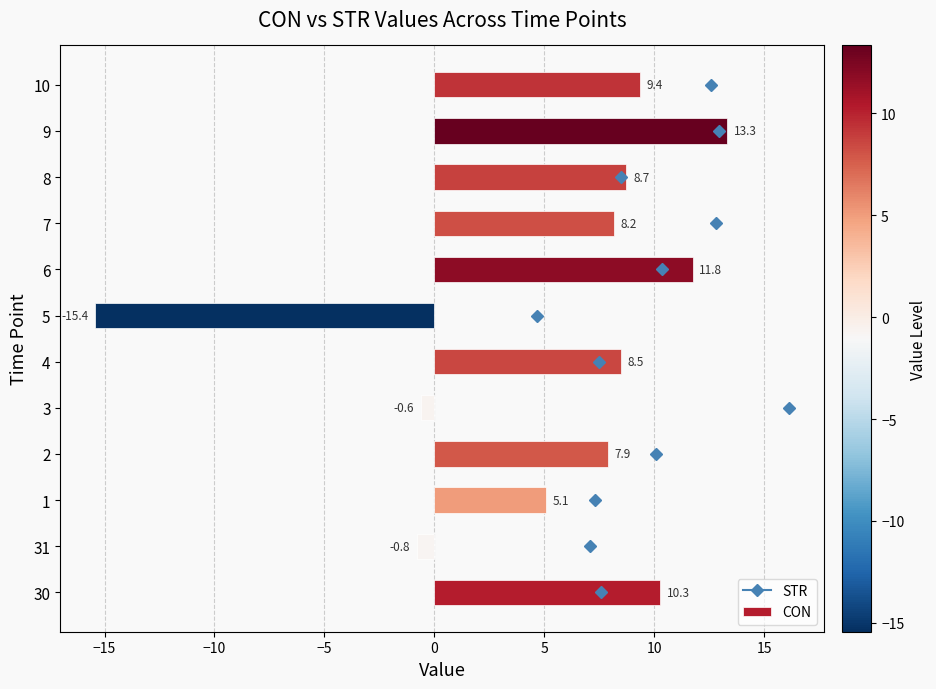

Rank the categories by value from highest to lowest.

9, 6, 30, 10, 8, 4, 7, 2, 1, 3, 31, 5